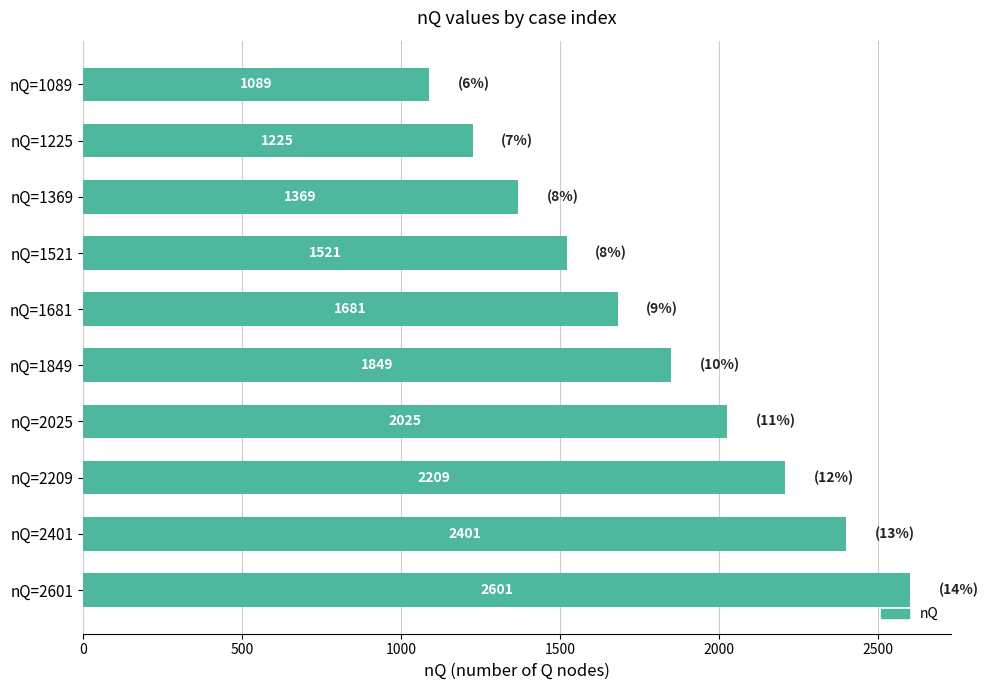

True or false: the data shows 1521 at nQ=1521.

True